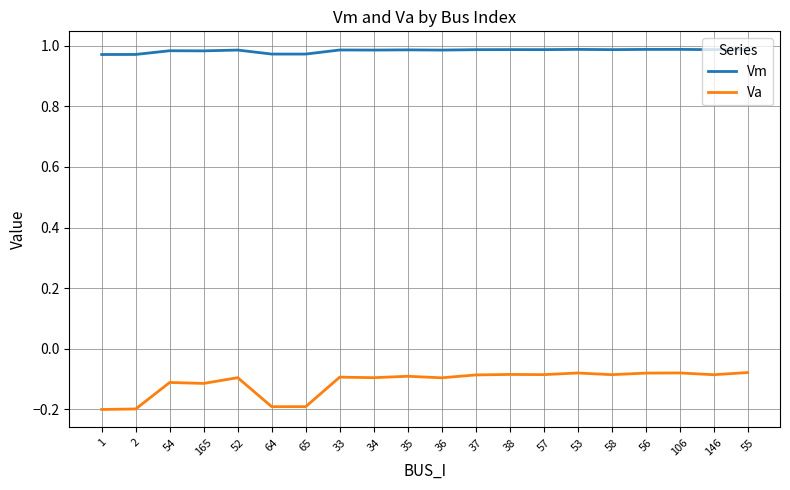

How many Vm values are between 0 and 1?

20